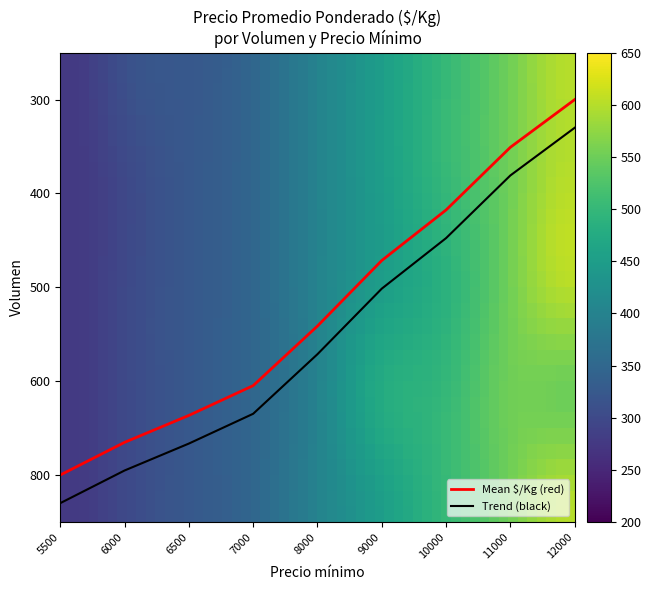

Which has a higher value, 12000 or 11000?

12000